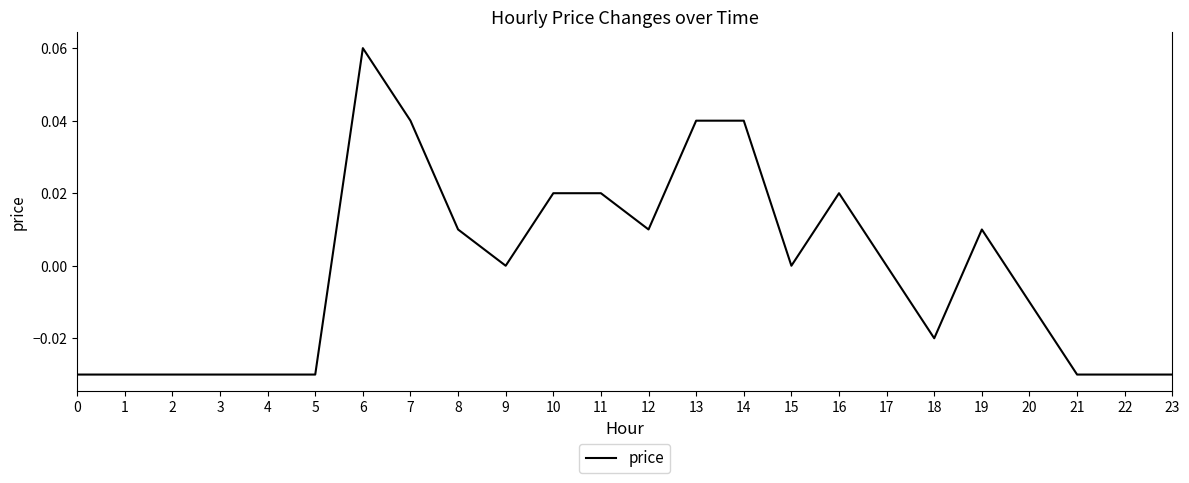

Which category has the highest value across all series?

6